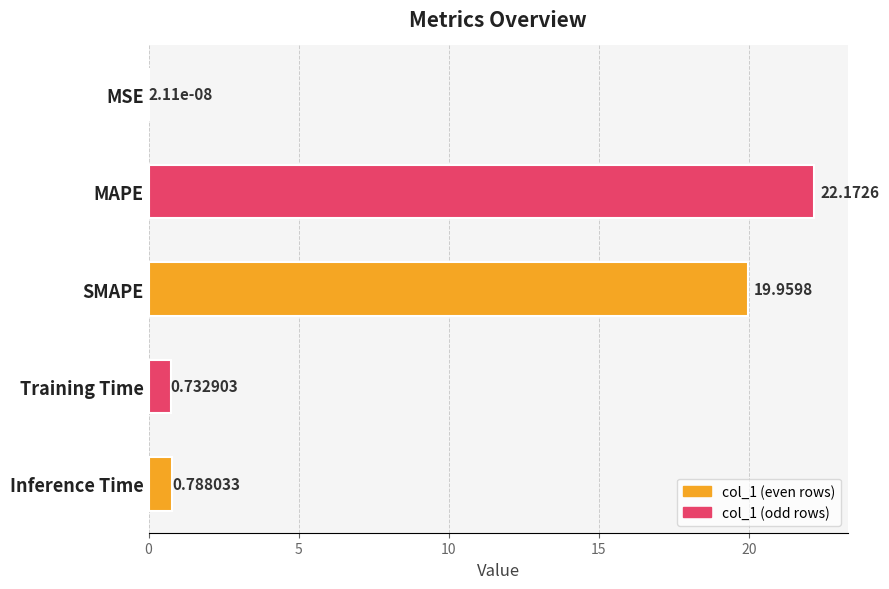

What is the sum of all values?

43.7